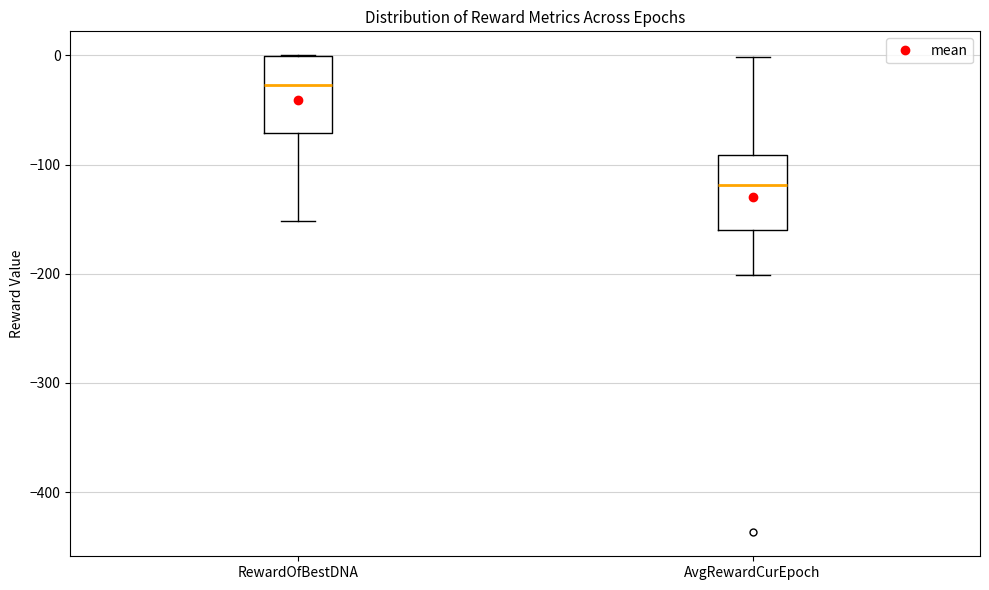

Reading left to right, read every box against the y-axis: the position of its median line, the range the box covers, and the ends of its whiskers. The values are not printed on the chart, so give them approximately, as read against the axis.

RewardOfBestDNA: median -30, box -70 to 0, whiskers -150 to 0
AvgRewardCurEpoch: median -120, box -160 to -90, whiskers -200 to 0